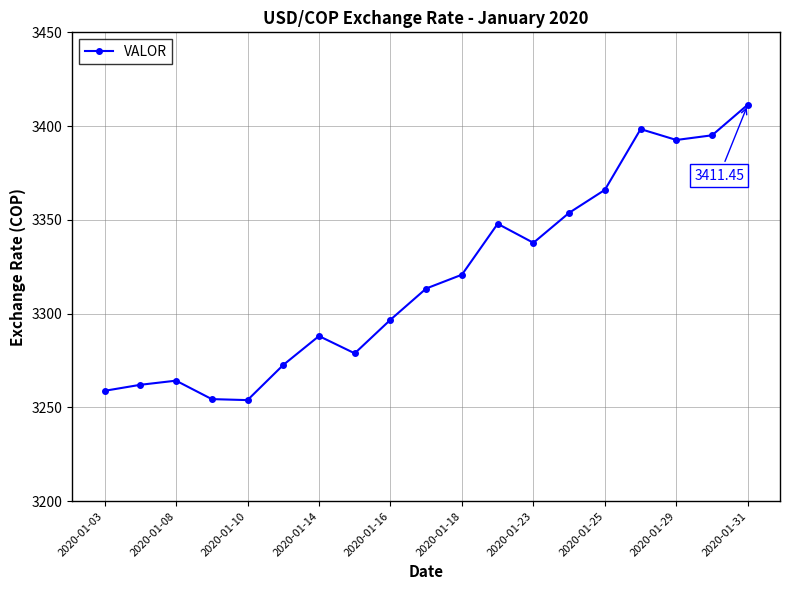

How many interior local peaks (higher than both neighbors) does the data have?

4